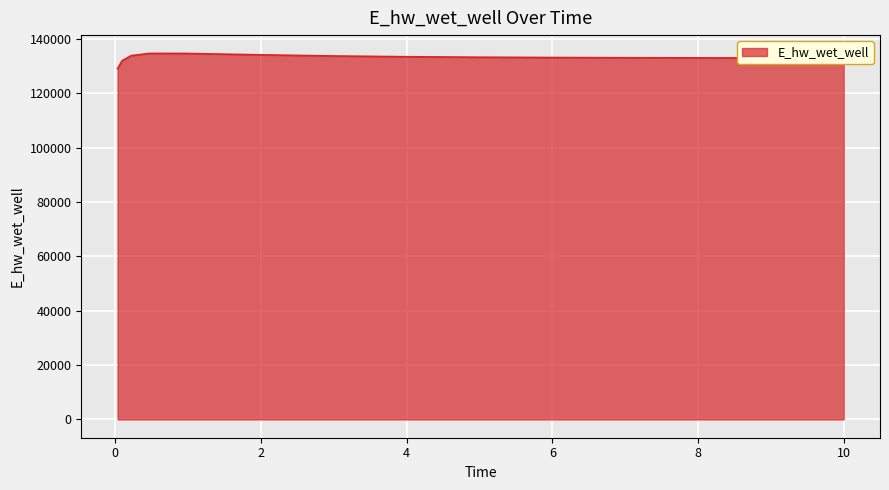

What is the maximum value shown in the chart?

134686.3